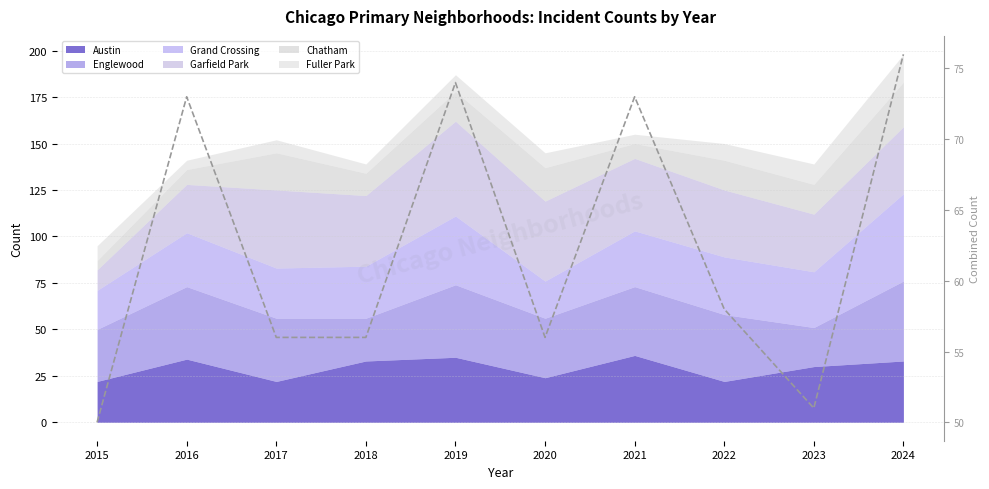

What is the value of the 9th point from the left?

51